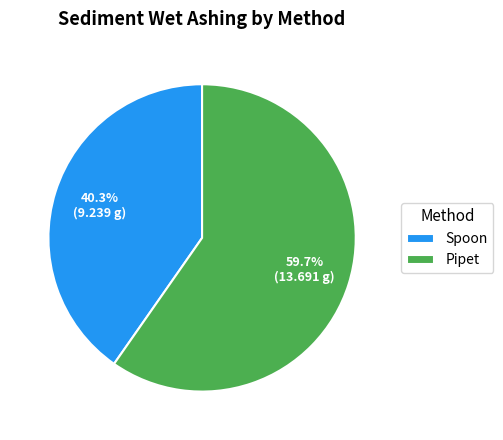

To the nearest percent, what portion does Spoon represent?

40%